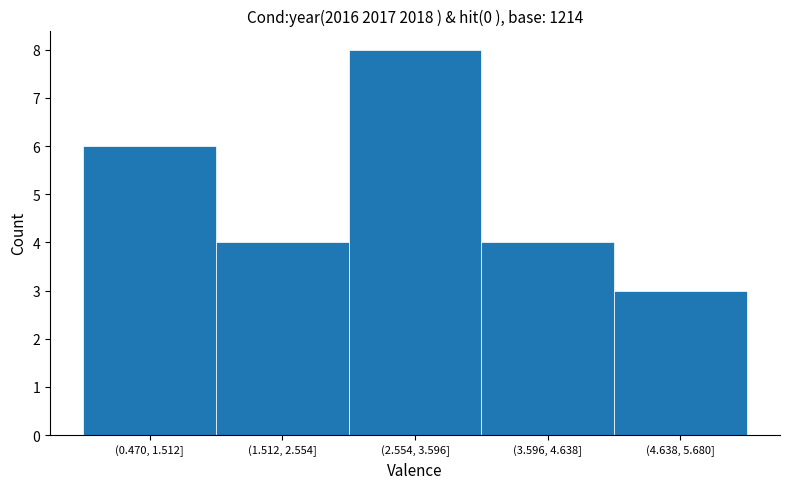

Reading left to right, extract all data points from this chart.

(0.470, 1.512]=6	(1.512, 2.554]=4	(2.554, 3.596]=8	(3.596, 4.638]=4	(4.638, 5.680]=3